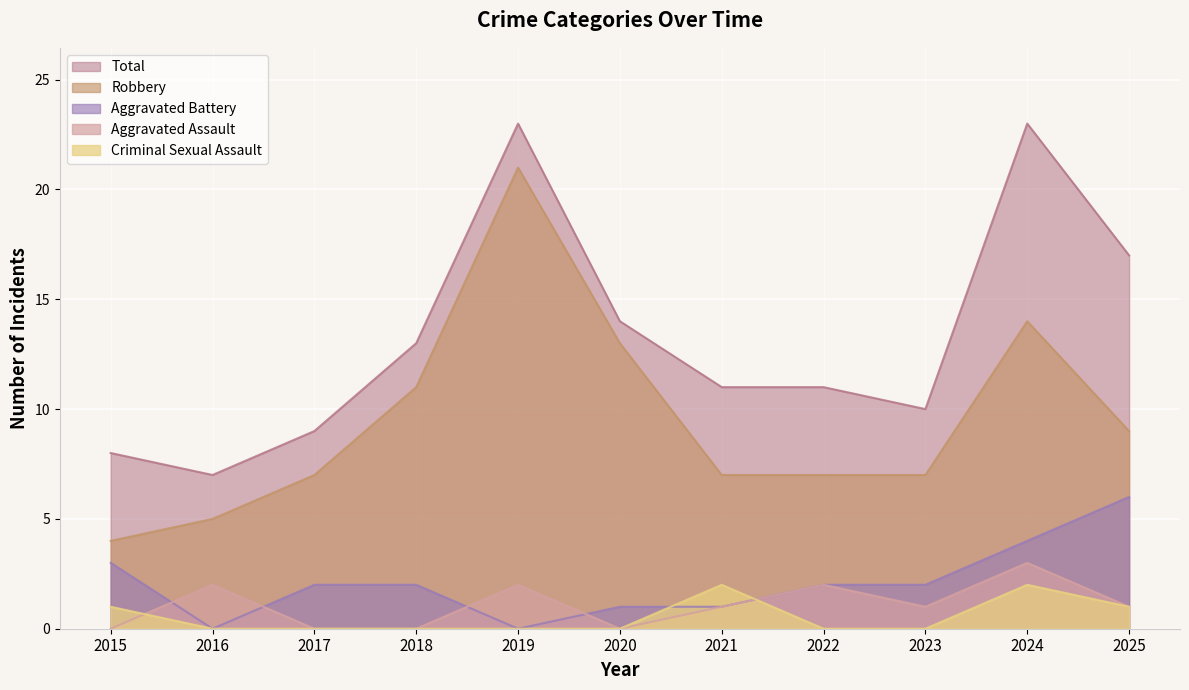

What is the average value of the Total series?

13